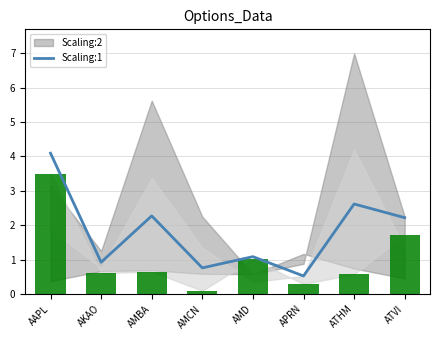

What is the difference between the maximum and second lowest values?

3.3